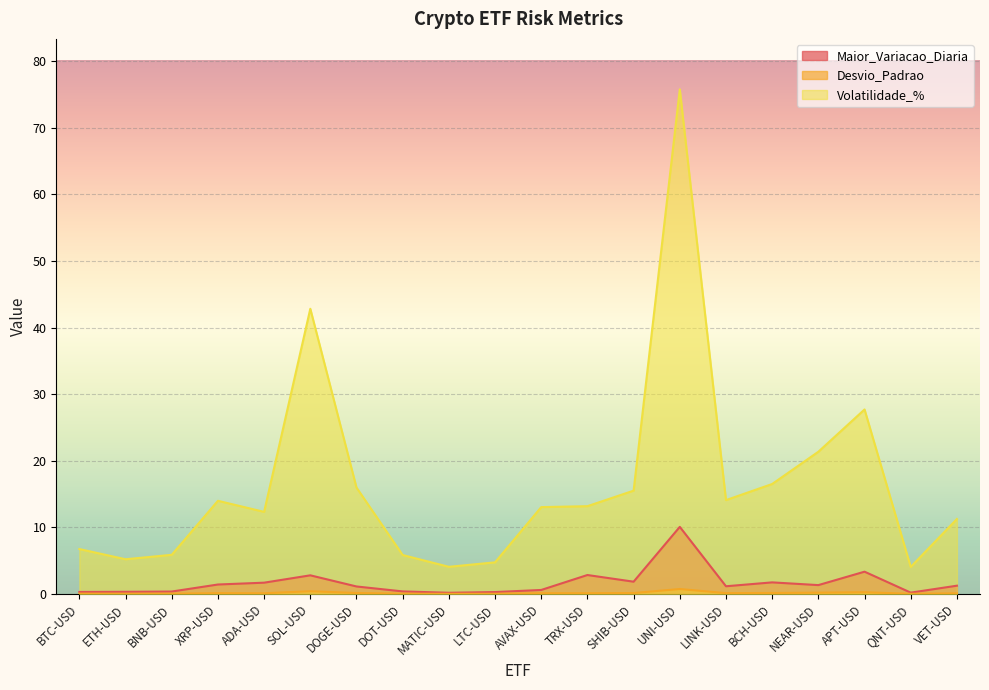

True or false: Maior_Variacao_Diaria and Volatilidade_% intersect in this chart.

False